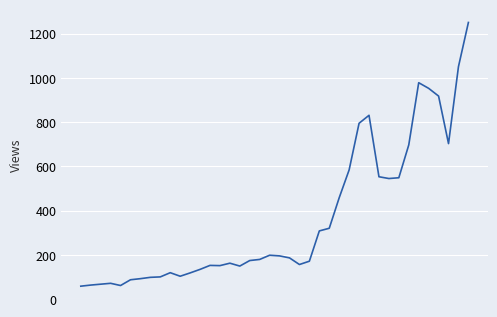

What is the sum of all values?

14538.0